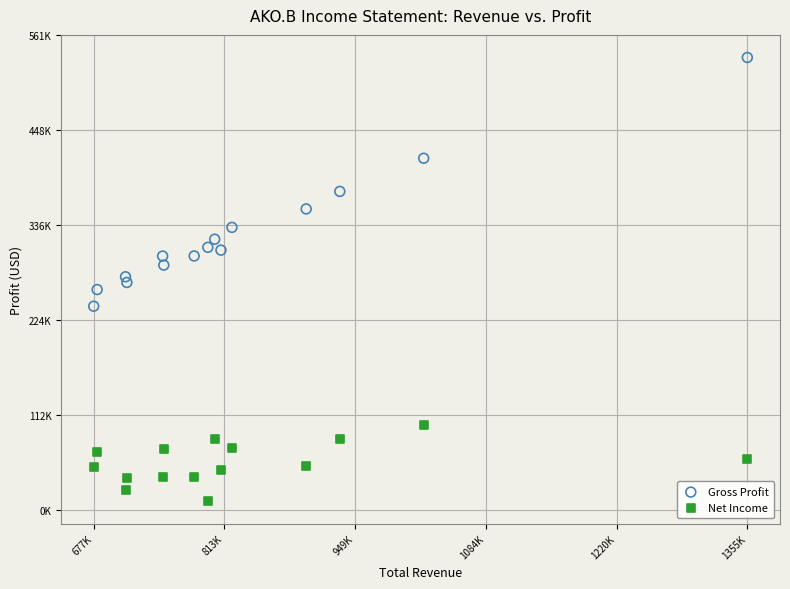

What are all the series names shown in the legend?

Gross Profit, Net Income